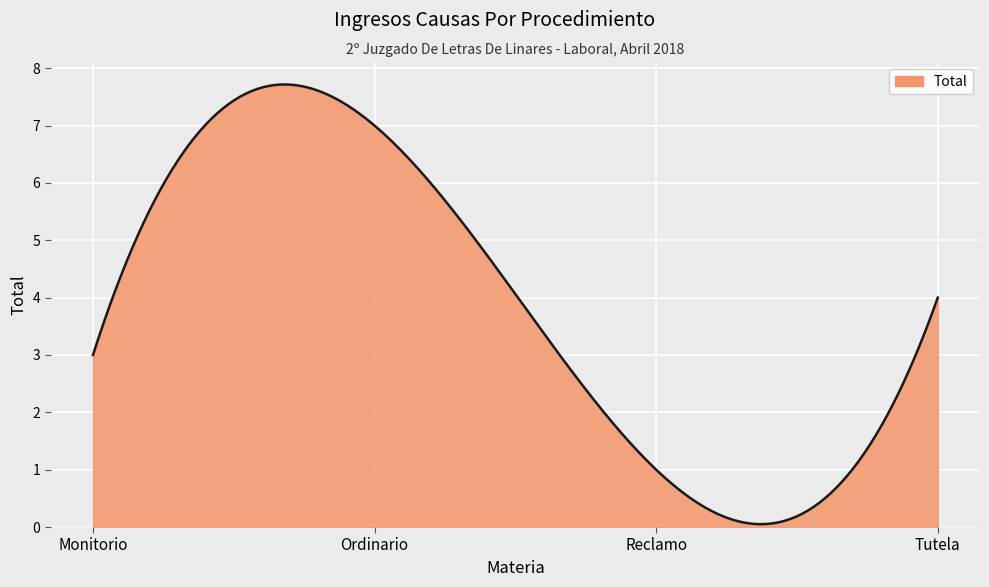

What is the difference between the second highest and minimum values?

7.7